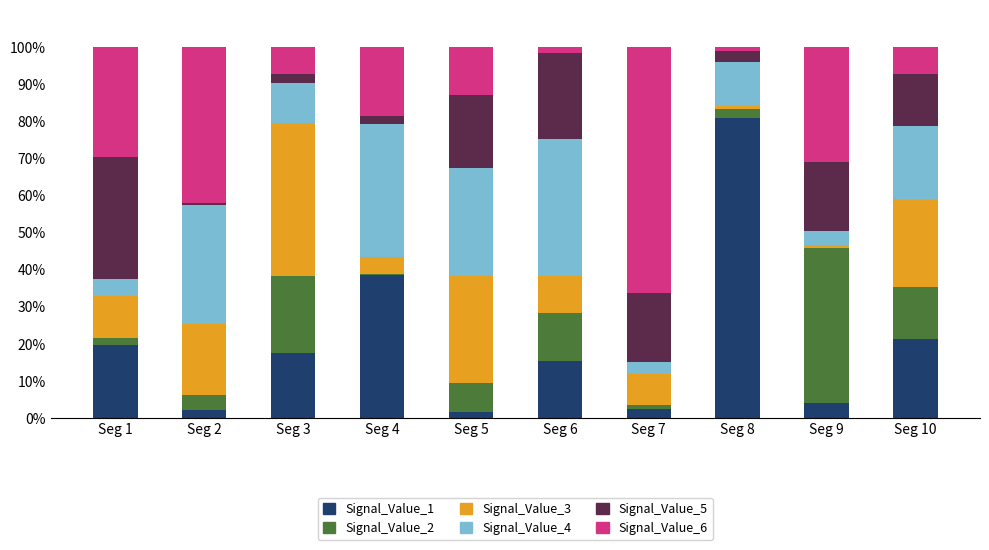

The value of Signal_Value_1 at Seg 8 is 80.9. True or false?

True